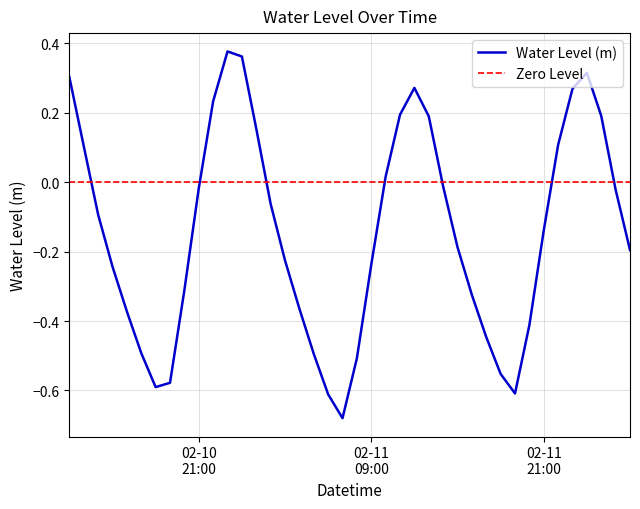

Reading left to right, what are all the values shown in this chart?

0.3	0.1	-0.1	-0.2	-0.4	-0.5	-0.6	-0.6	-0.3	-0.0	0.2	0.4	0.4	0.2	-0.1	-0.2	-0.4	-0.5	-0.6	-0.7	-0.5	-0.2	0.0	0.2	0.3	0.2	-0.0	-0.2	-0.3	-0.4	-0.6	-0.6	-0.4	-0.1	0.1	0.3	0.3	0.2	-0.0	-0.2